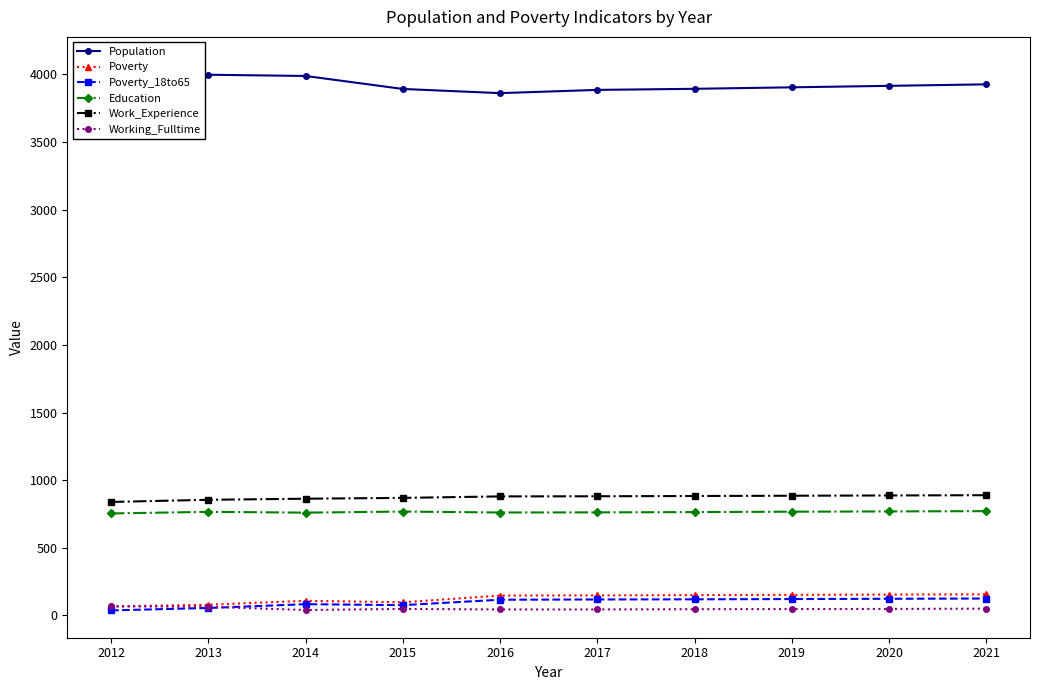

What is the value of the Poverty_18to65 point at the 10th from the left?

125